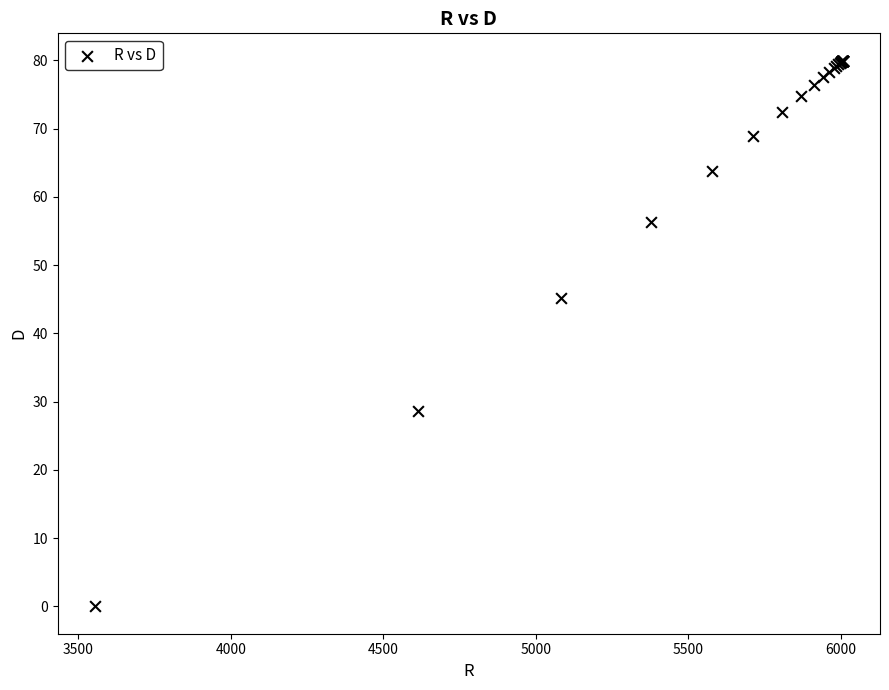

What Y value in the scatter plot is closest to 39?

45.2